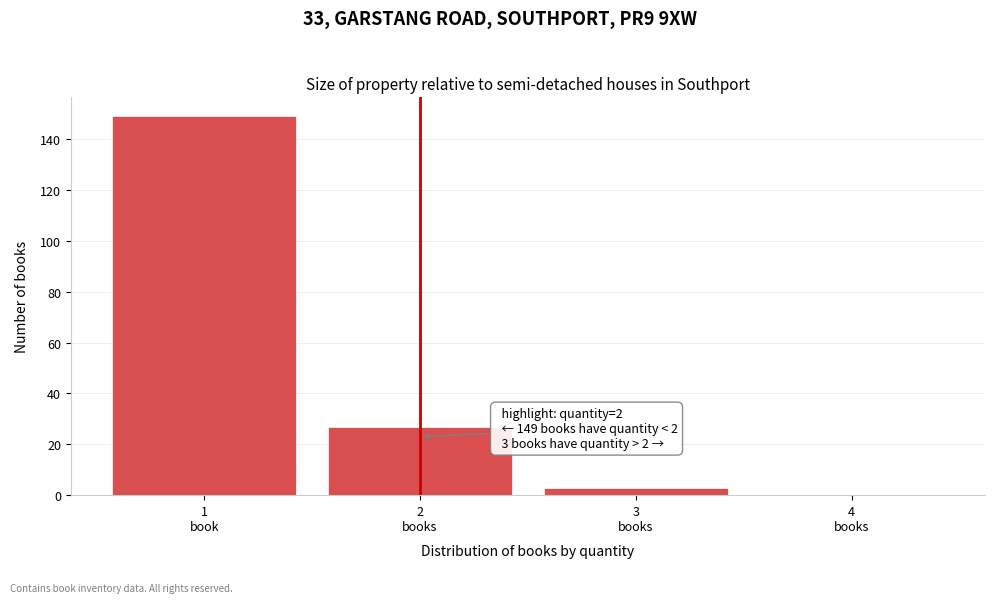

What is the sum of all values?

179